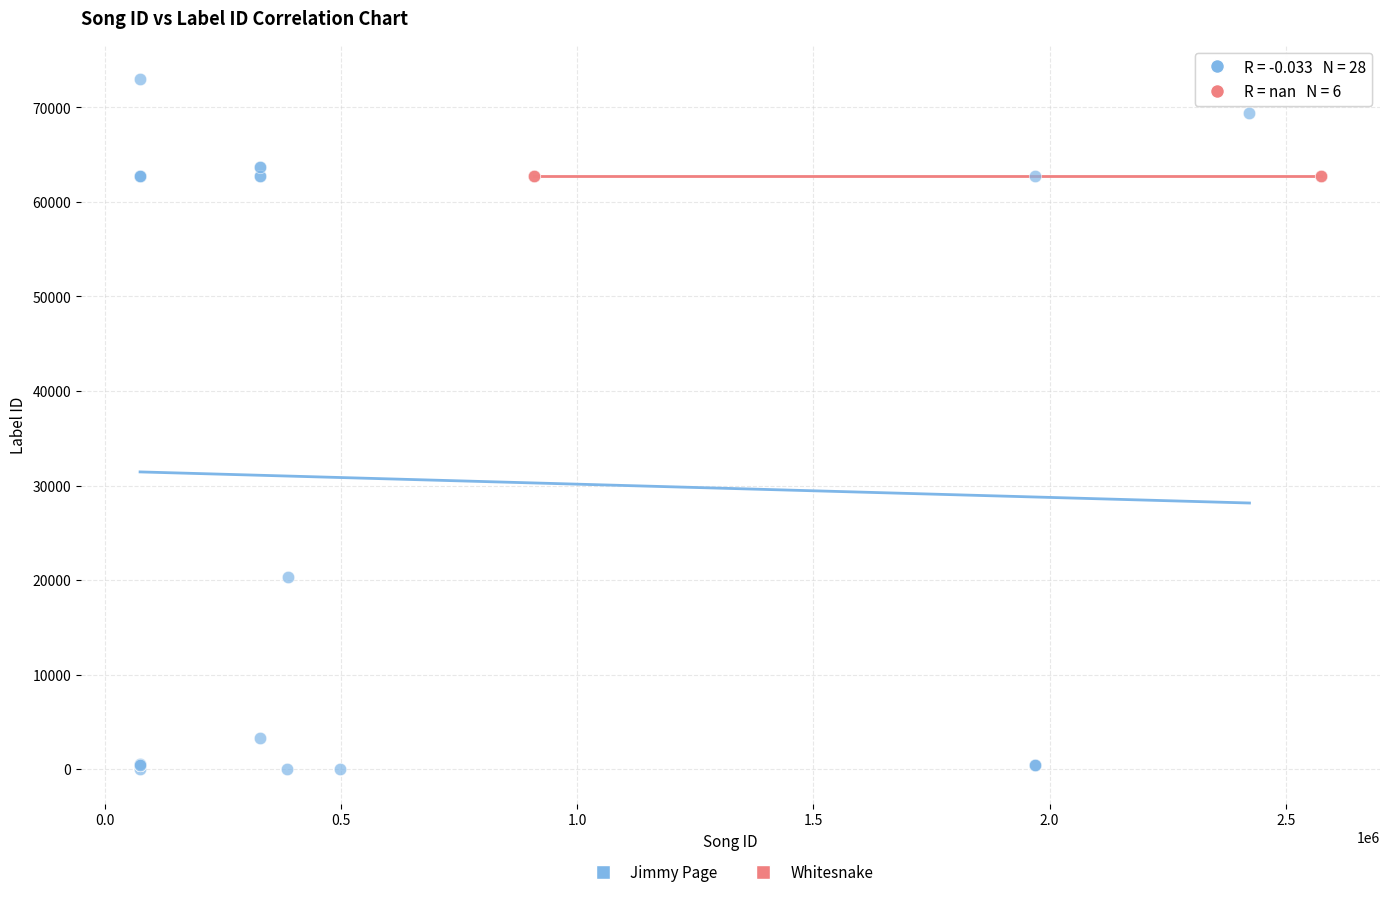

Which series reaches the maximum Y coordinate?

Jimmy Page